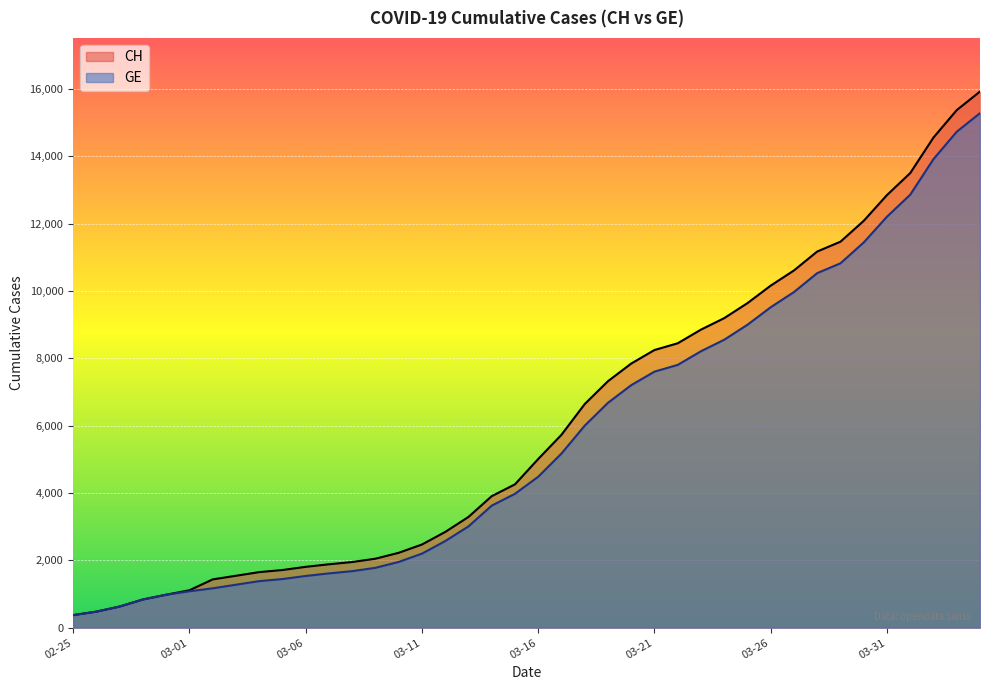

How many data points in GE are above 4485?

19